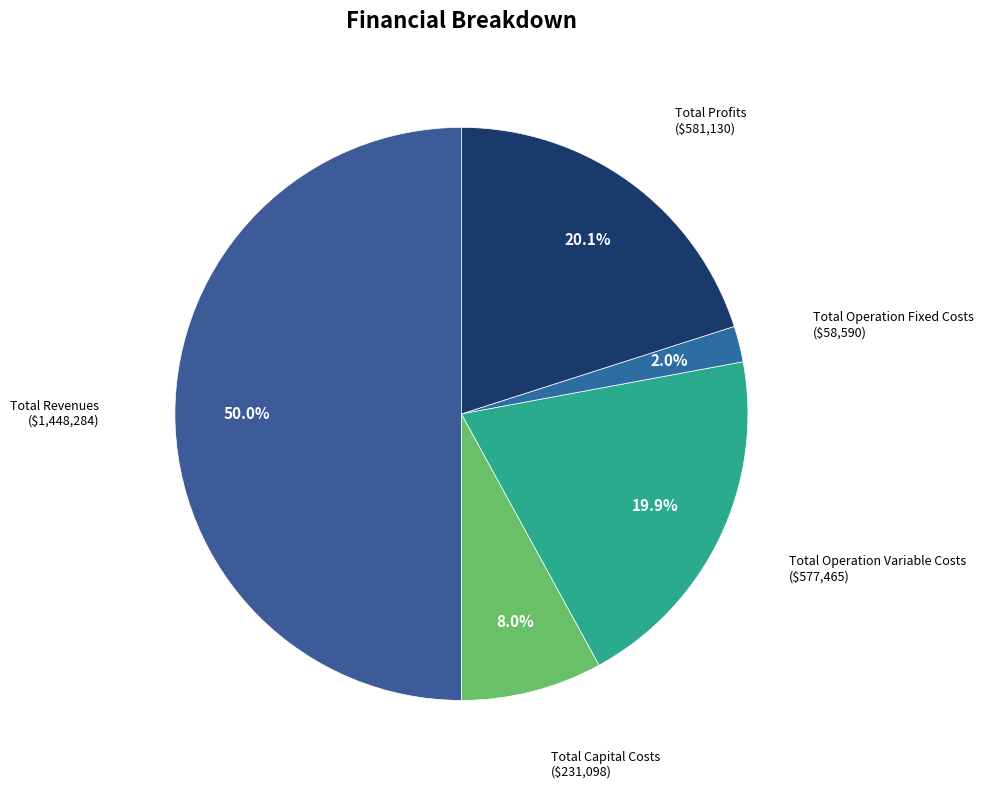

How many segments does this pie chart have?

5